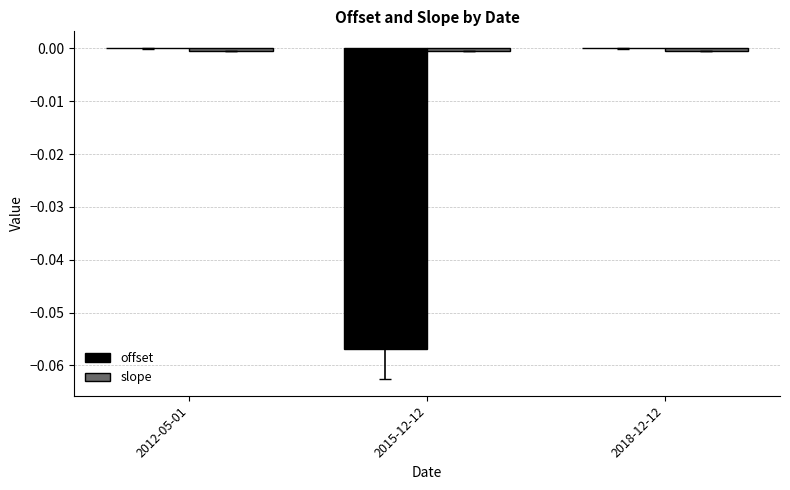

Which series changed the most between 2012-05-01 and 2015-12-12?

offset